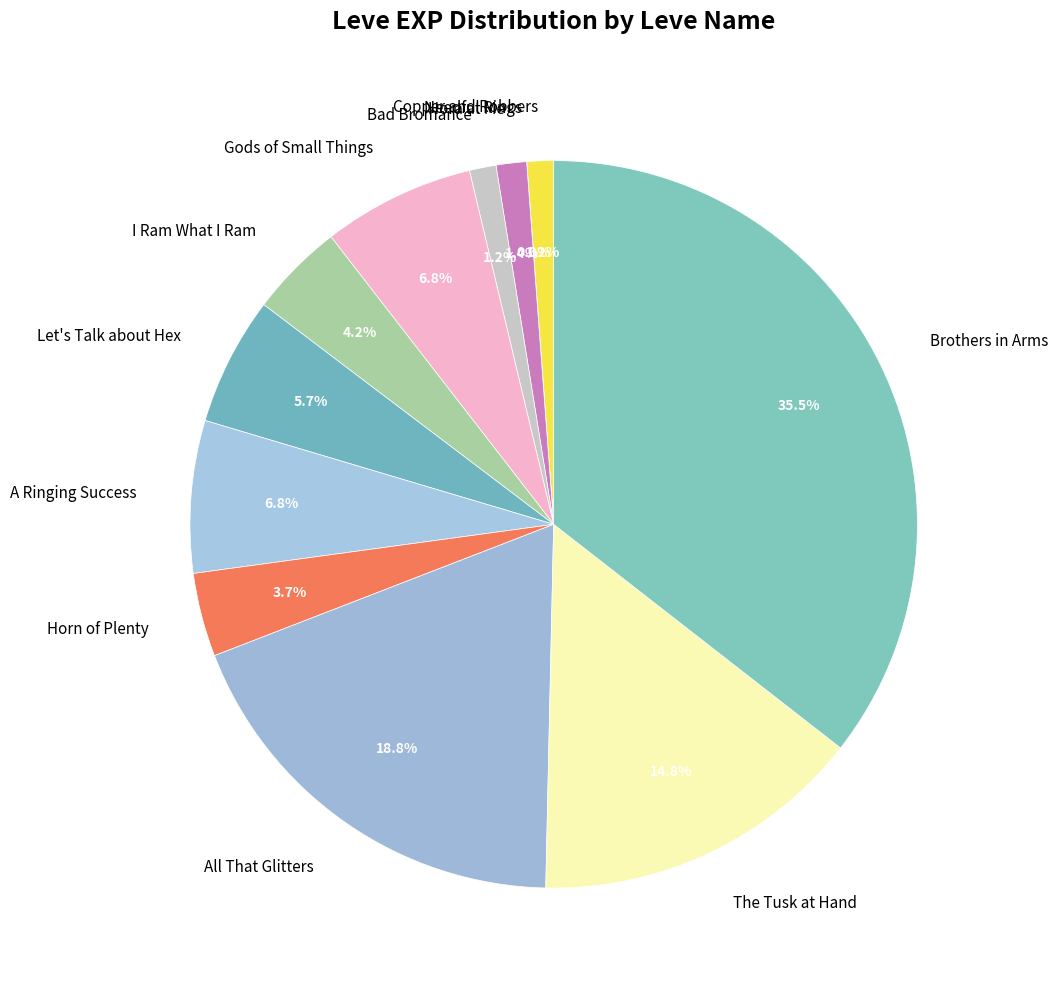

Is Copper and Robbers the majority of the pie?

No